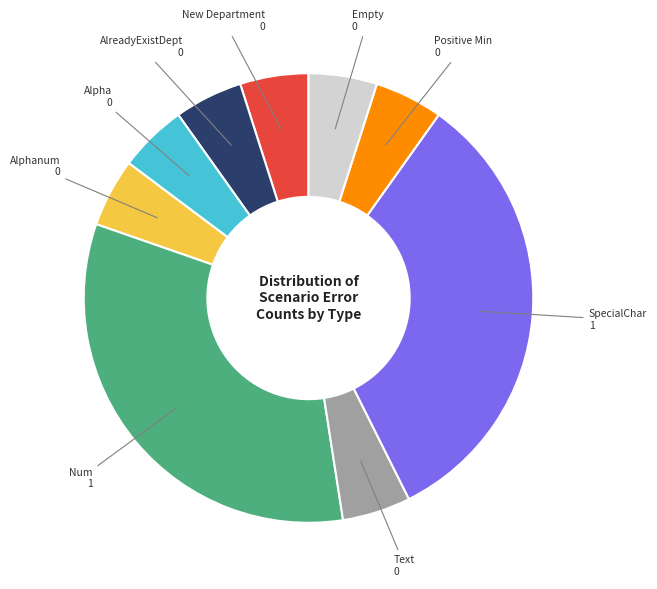

Does any single category account for the majority?

No